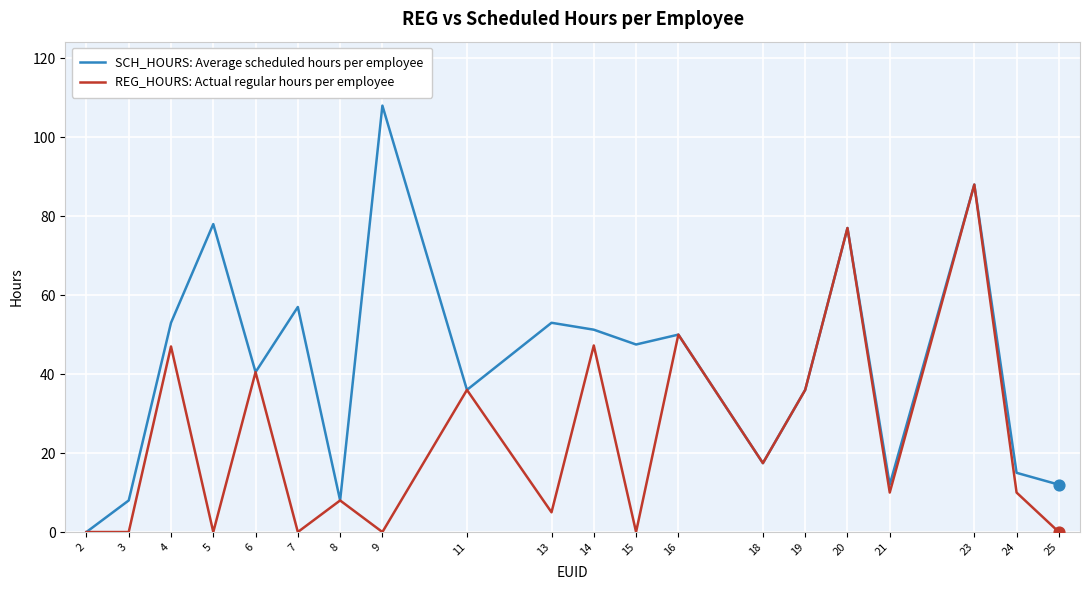

Between 6 and 14, which series saw the biggest shift?

SCH_HOURS: Average scheduled hours per employee